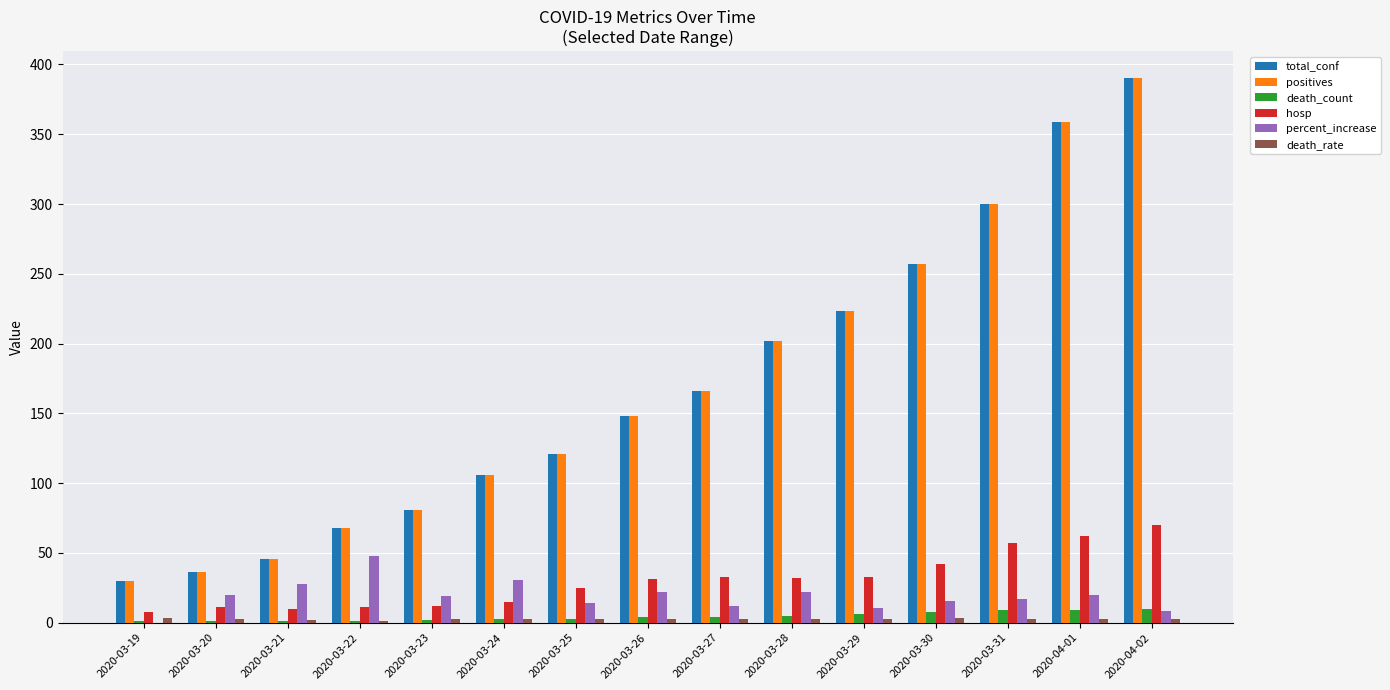

At which category is the sum across all series the highest?

2020-04-02